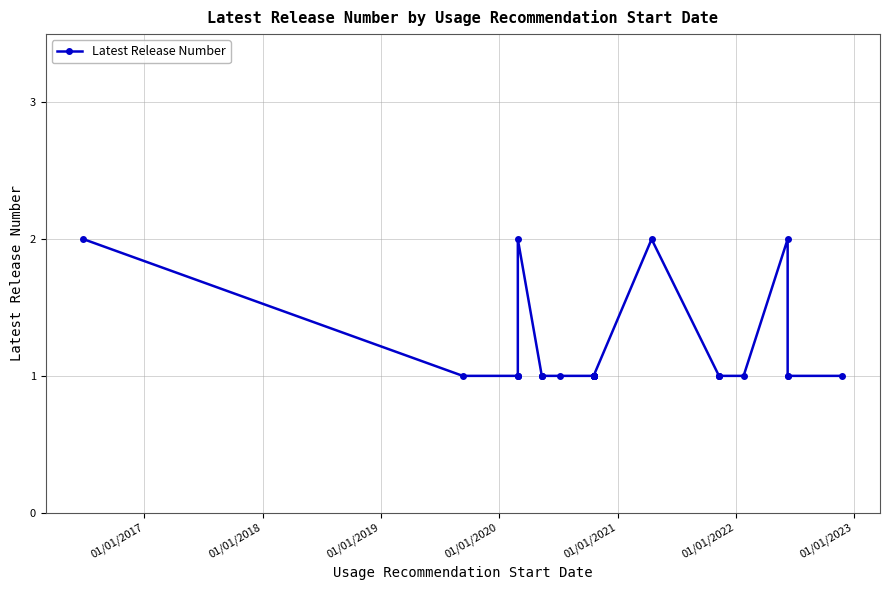

What is the maximum value shown in the chart?

2